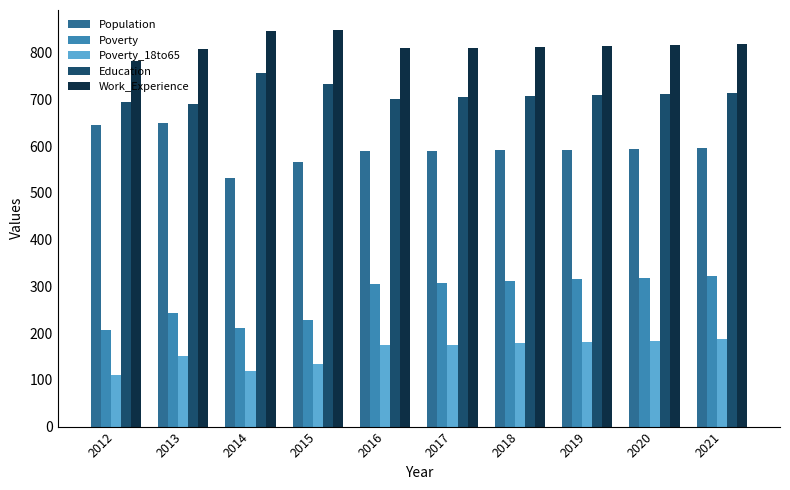

What is the difference between the highest and lowest values at 2013?

659